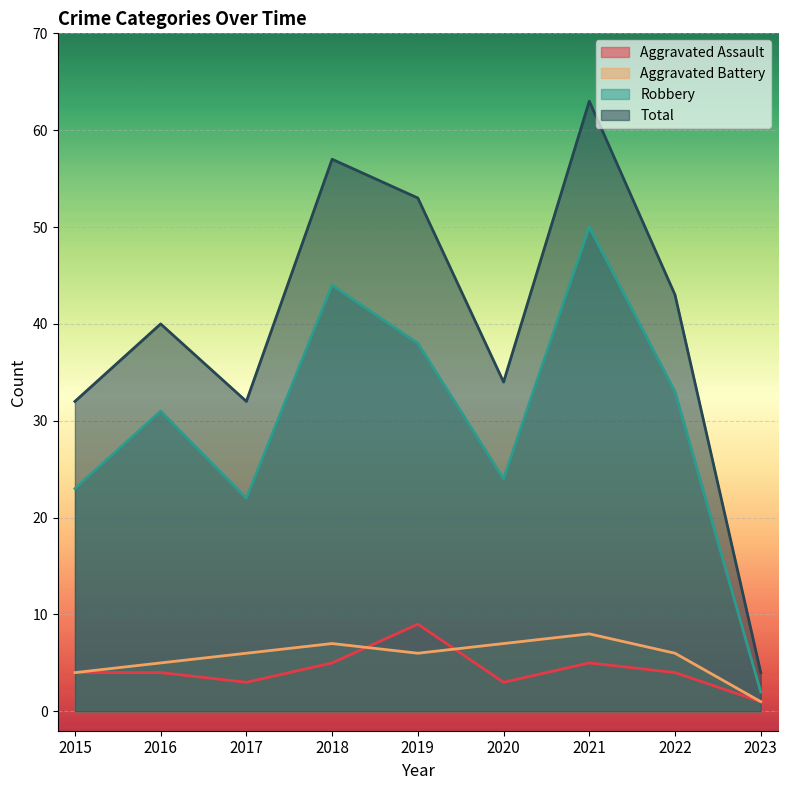

Which category has the lowest value in the Total series?

2023